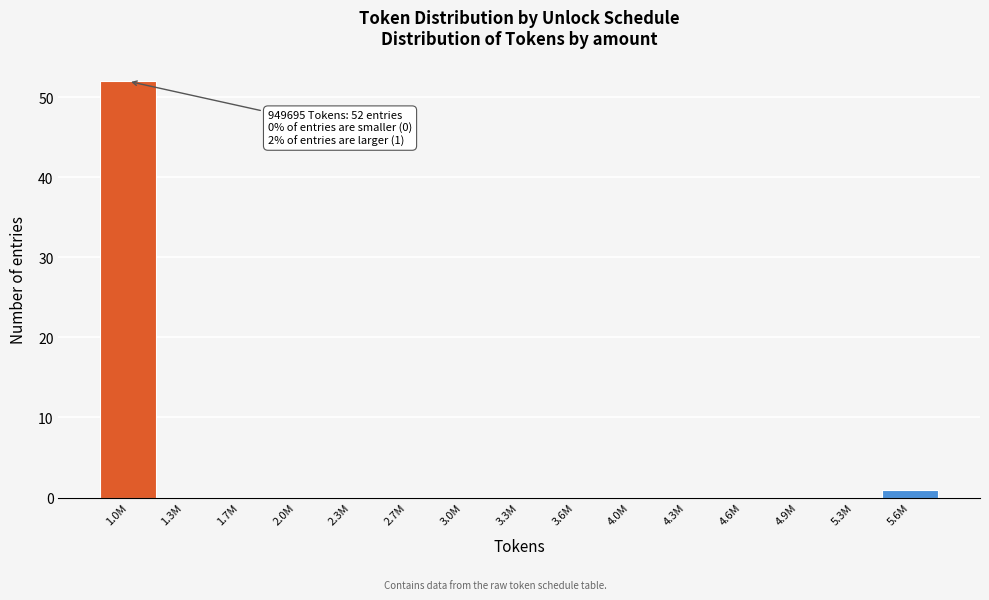

Reading left to right, transcribe all the data shown in this chart.

1.0M=52	1.3M=0	1.7M=0	2.0M=0	2.3M=0	2.7M=0	3.0M=0	3.3M=0	3.6M=0	4.0M=0	4.3M=0	4.6M=0	4.9M=0	5.3M=0	5.6M=1